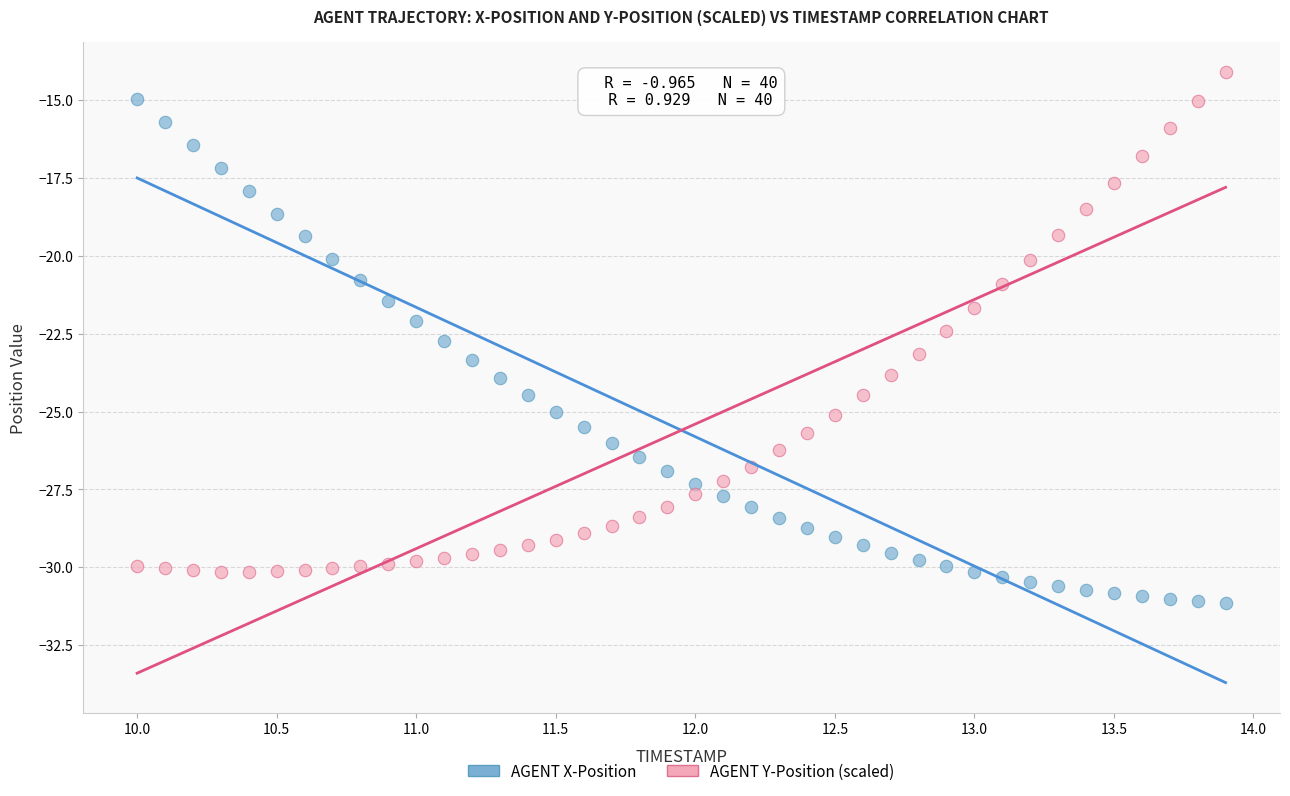

What is the X range (max minus min) for the scatter plot?

3.9